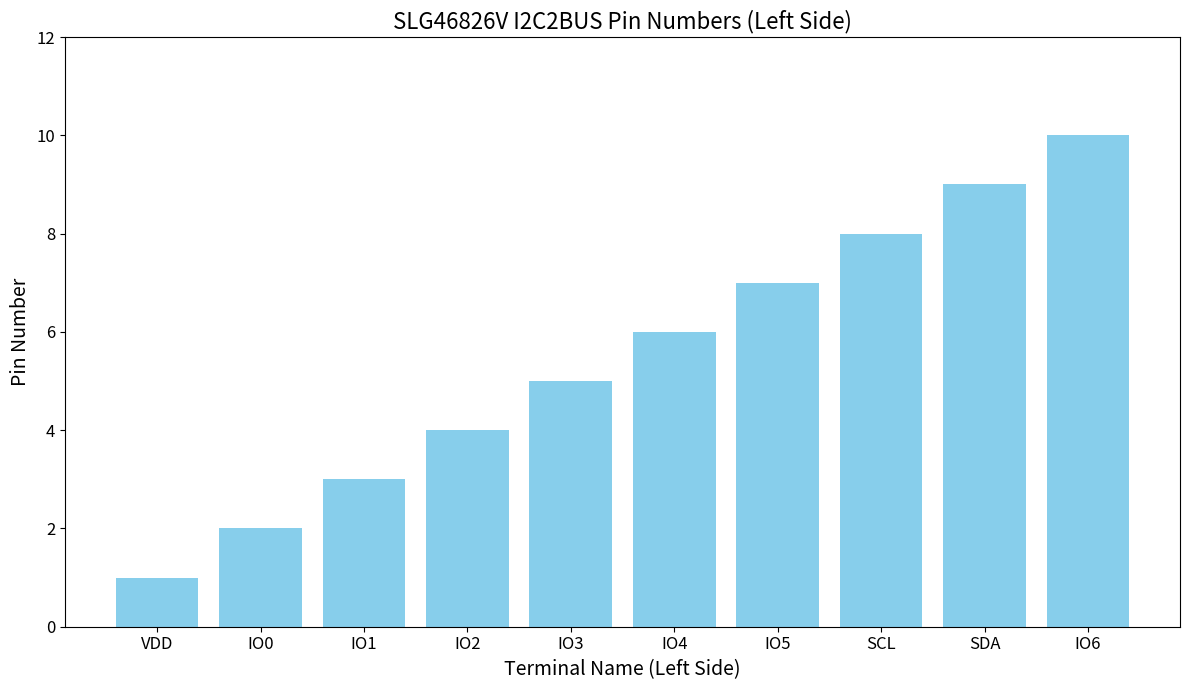

Reading right to left, list all the values displayed in this chart.

IO6=10	SDA=9	SCL=8	IO5=7	IO4=6	IO3=5	IO2=4	IO1=3	IO0=2	VDD=1